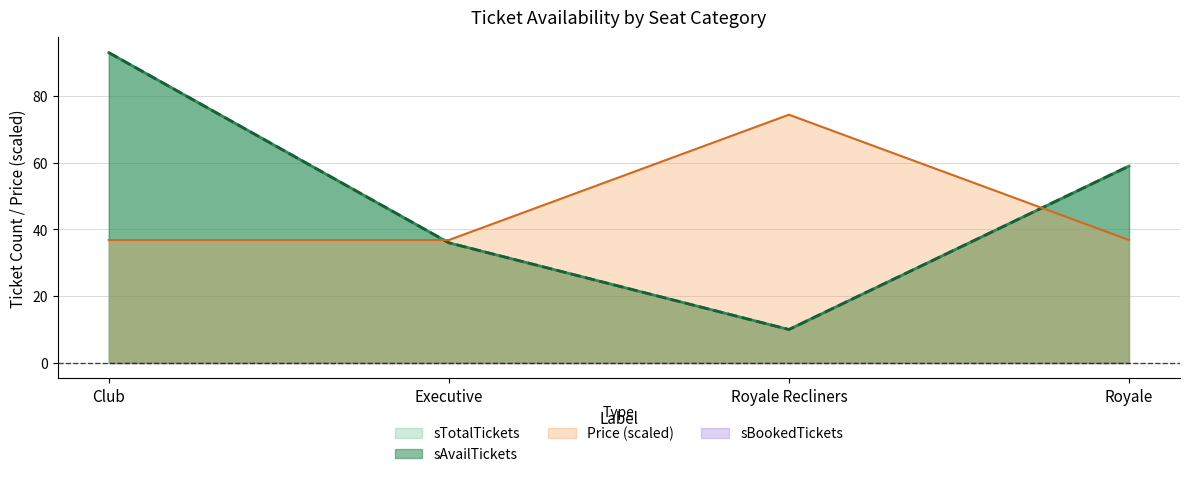

Does the chart have visible grid lines?

Yes